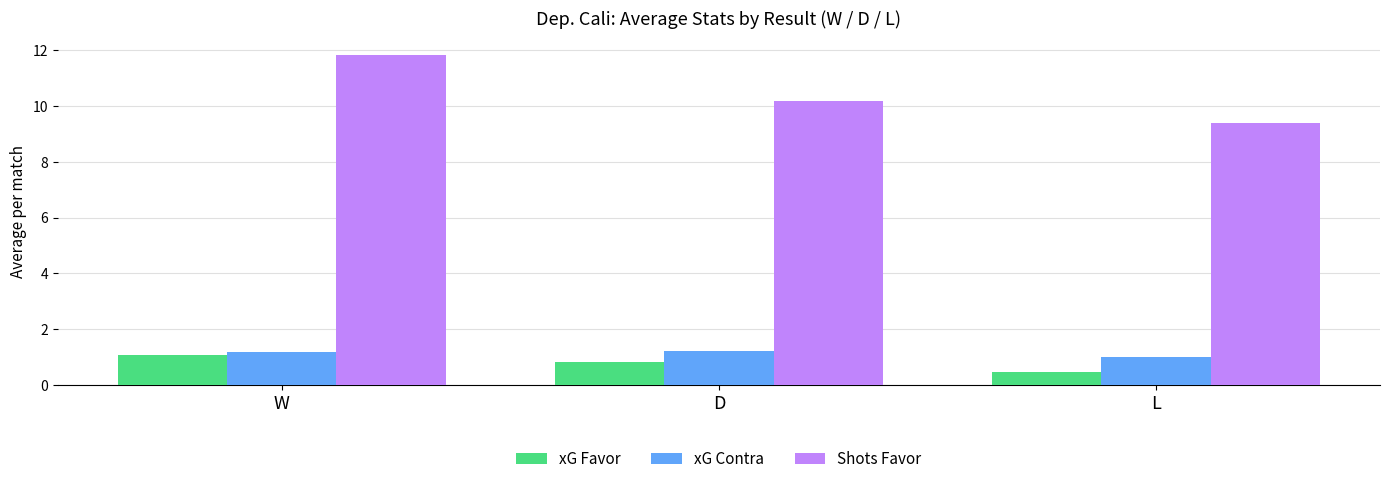

What is the label of the 1st bar from the left?

W